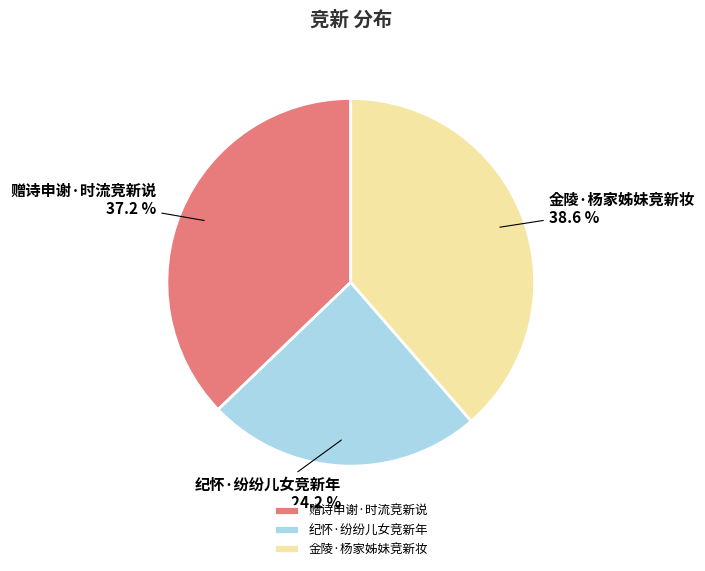

What is the ratio of the value at 纪怀·纷纷儿女竞新年 to the value at 金陵·杨家姊妹竞新妆?

0.6